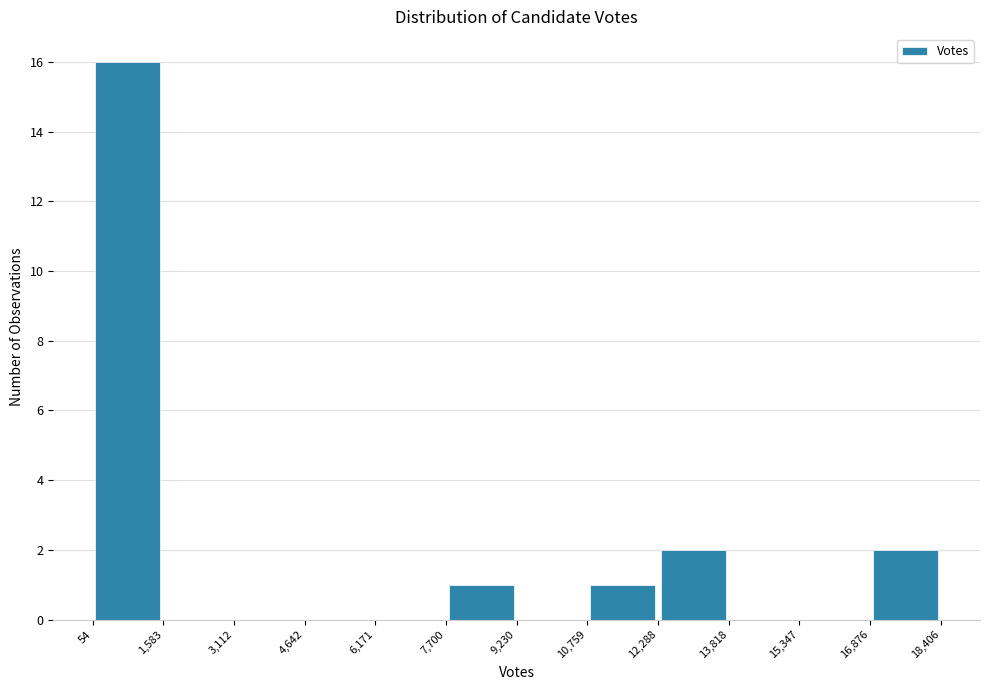

Reading left to right, list every bar in this chart as the range it spans on the x-axis followed by its height. The values are not printed on the chart, so give them approximately, as read against the axis.

54 to 1,583: 16
1,583 to 3,112: 0
3,112 to 4,642: 0
4,642 to 6,171: 0
6,171 to 7,700: 0
7,700 to 9,230: 1
9,230 to 10,759: 0
10,759 to 12,288: 1
12,288 to 13,818: 2
13,818 to 15,347: 0
15,347 to 16,876: 0
16,876 to 18,406: 2